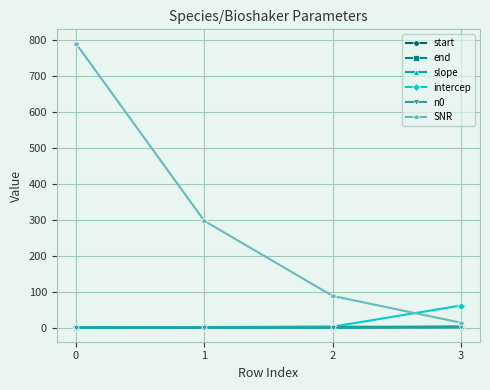

What is the maximum value shown in the chart?

789.8